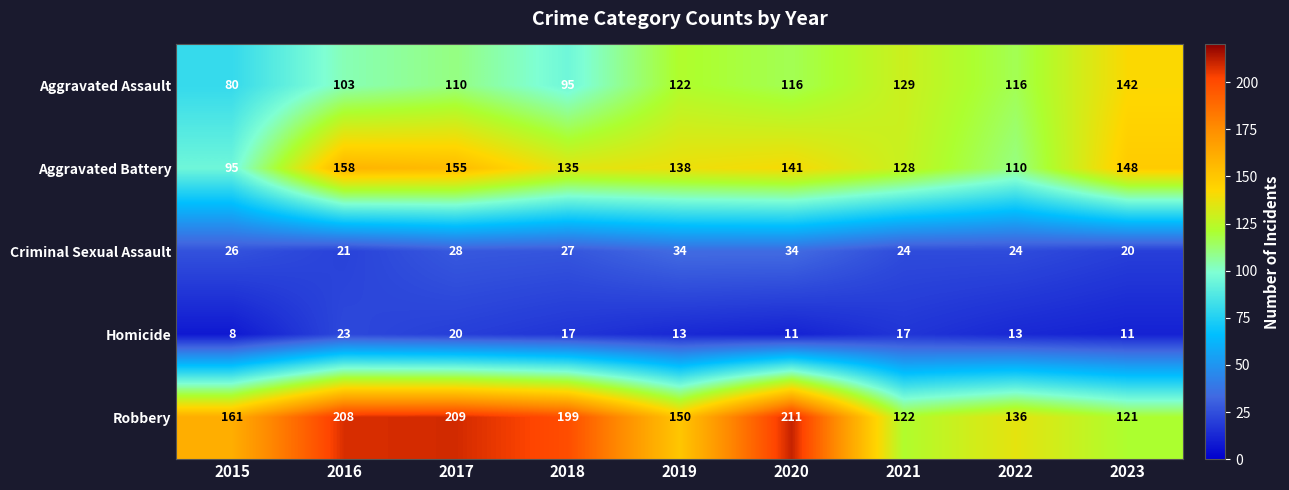

What is the minimum value shown in the chart?

8